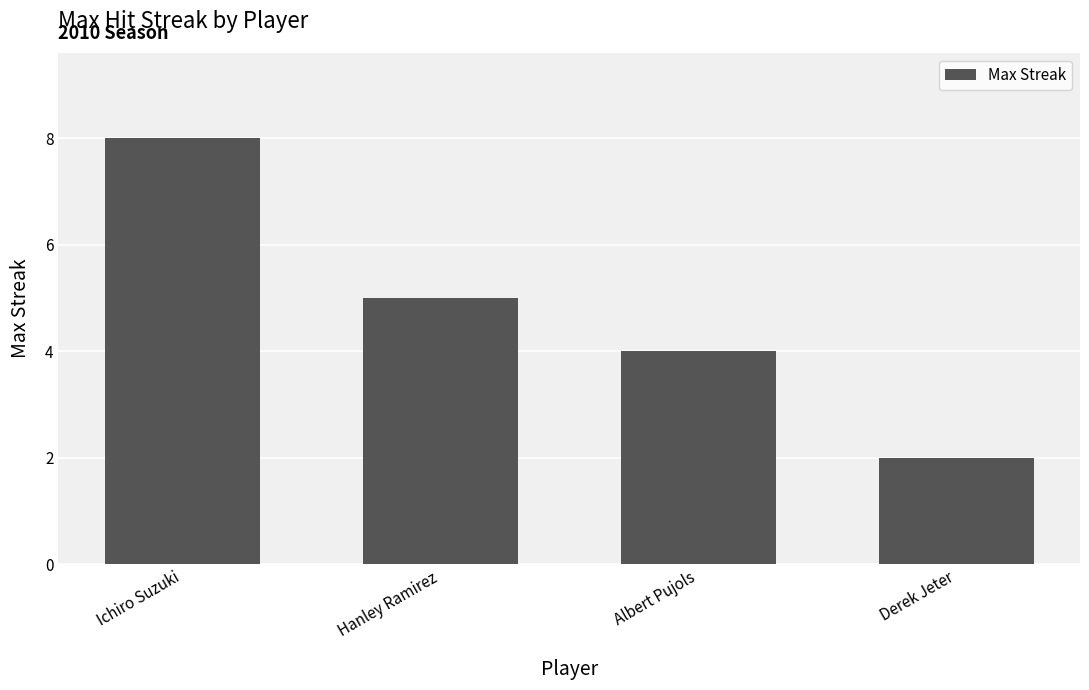

Reading left to right, transcribe all the data shown in this chart.

8	5	4	2